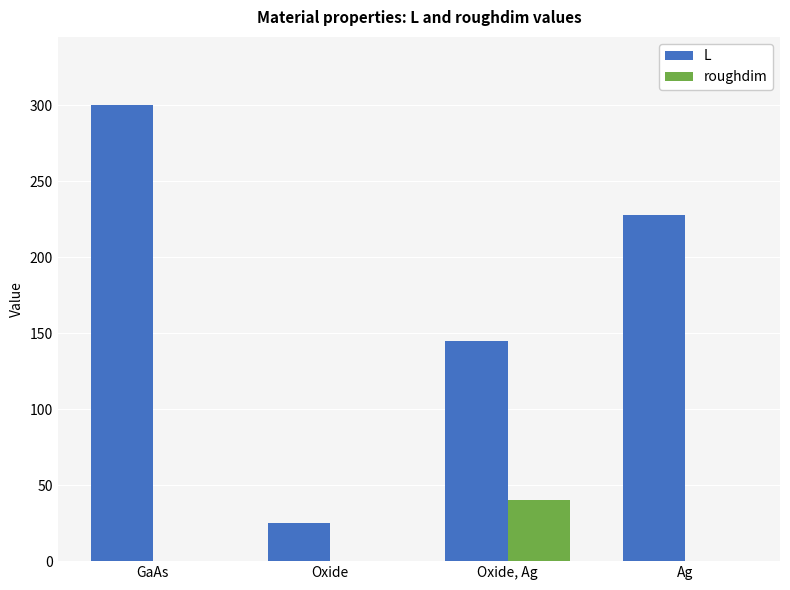

What is the sum of the L values at Oxide, Ag and Ag?

372.5